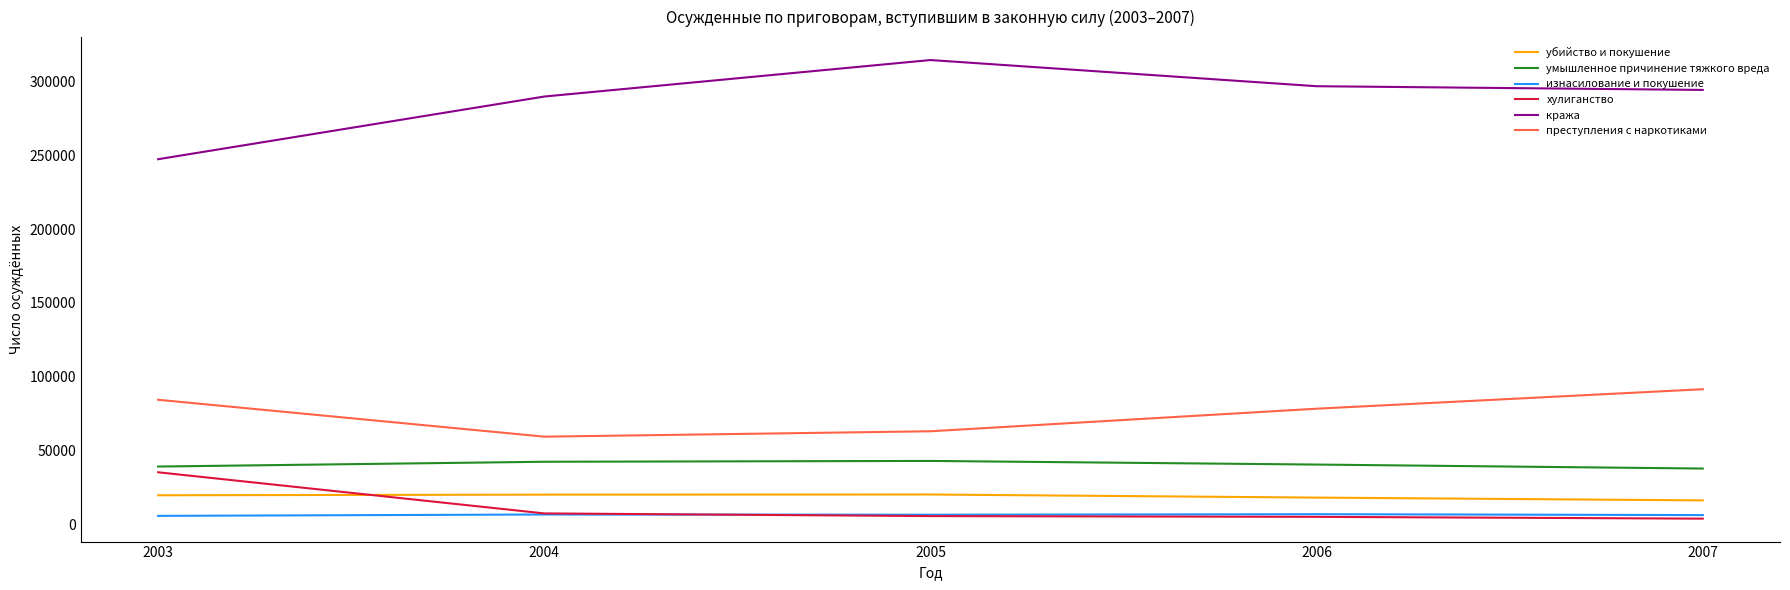

The value of кража at 2005 is 314545. True or false?

True